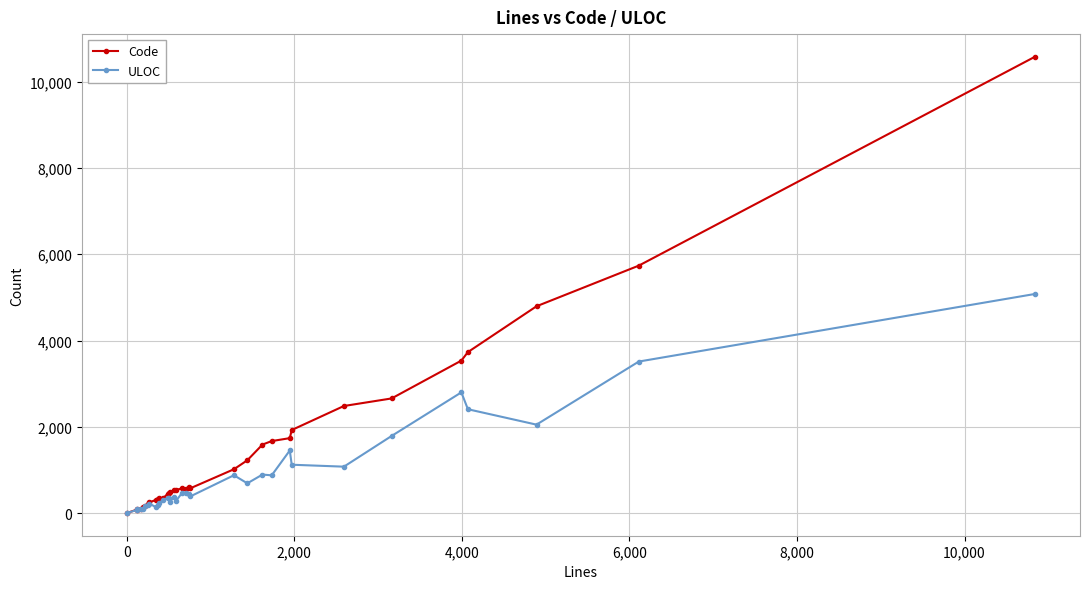

What is the maximum value shown in the chart?

10573